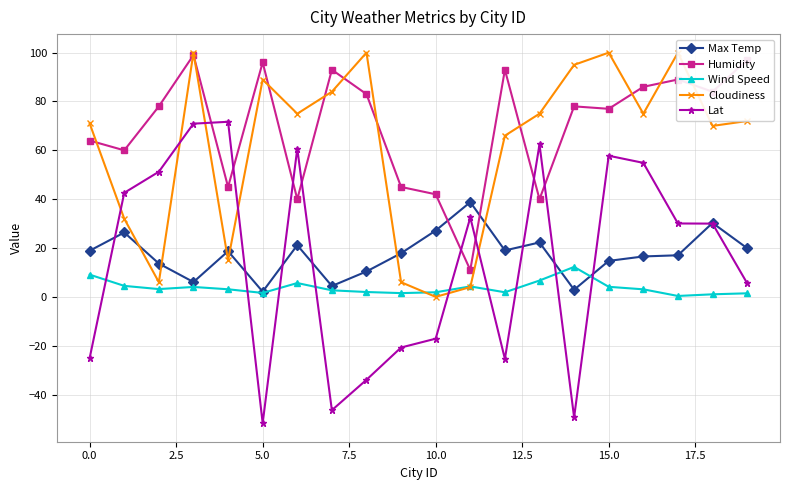

True or false: Wind Speed has more than 2 interior local peaks.

True